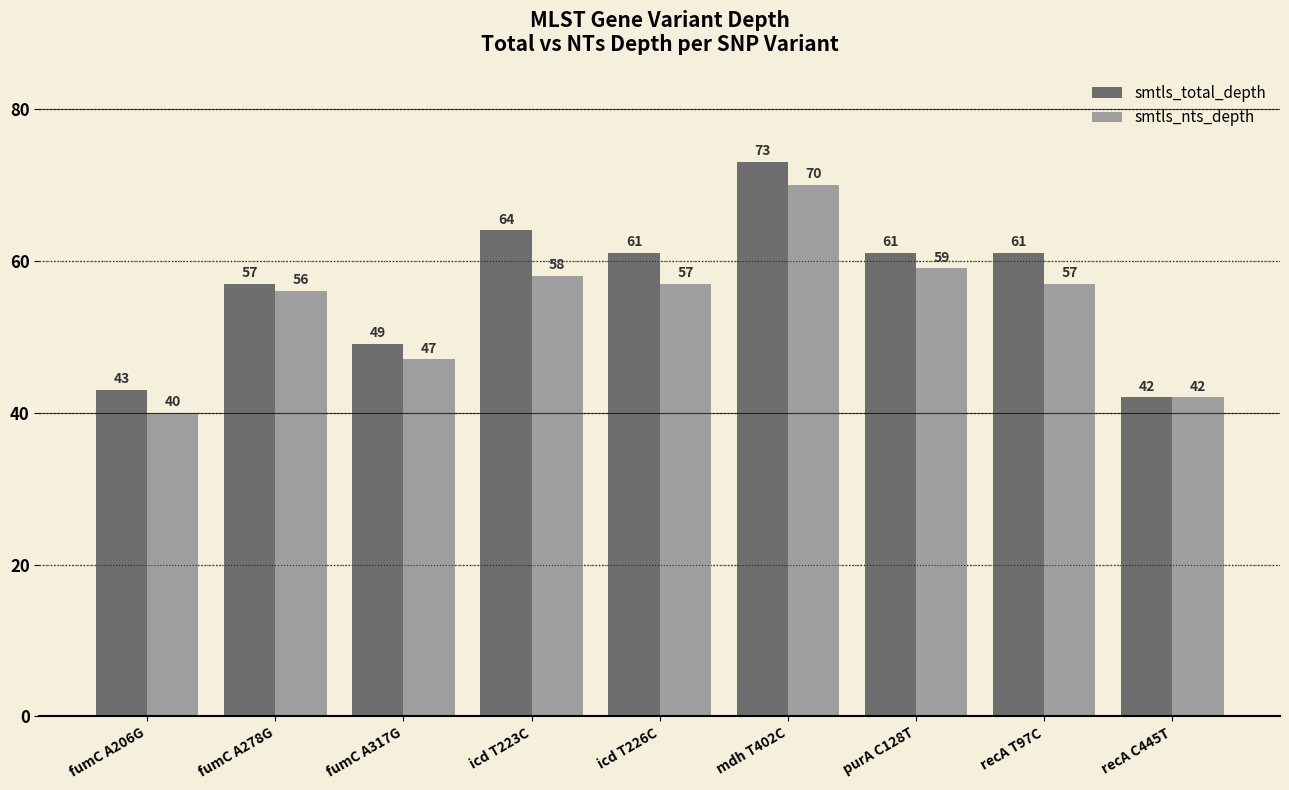

Which series has the widest spread of values?

smtls_total_depth